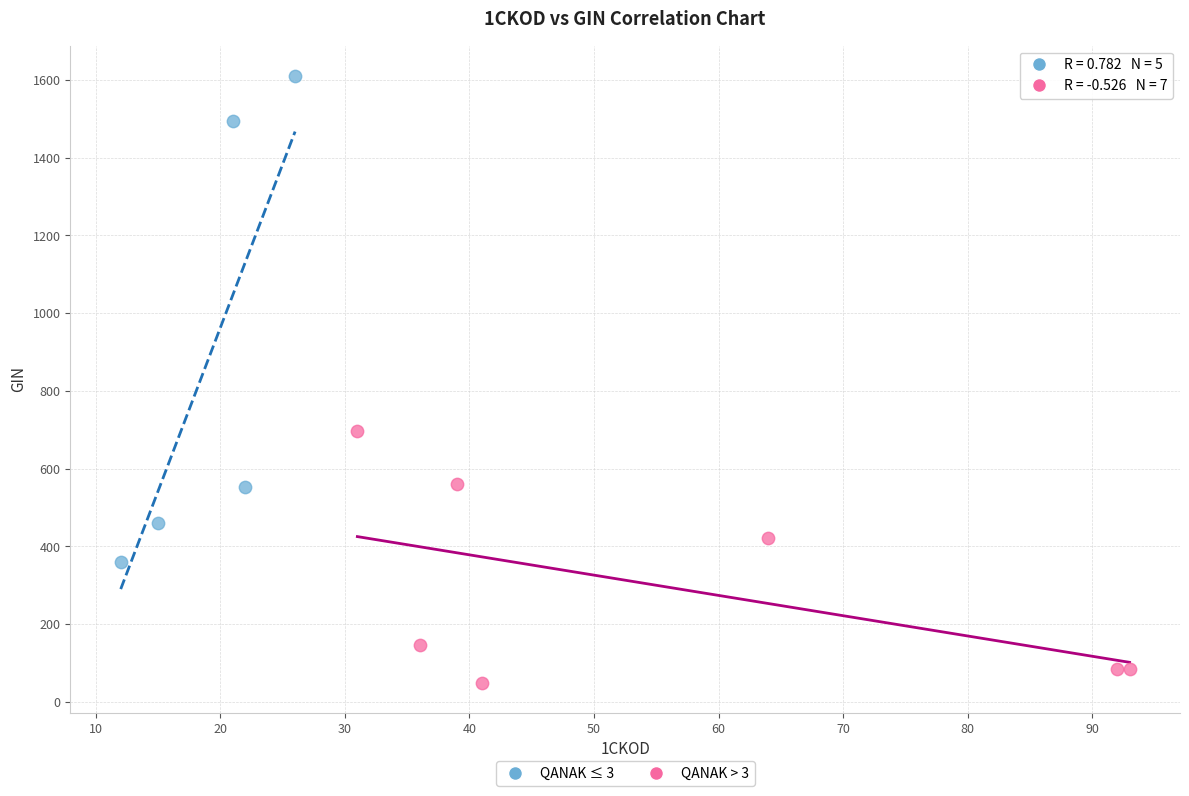

Which series has the largest Y range (max minus min)?

QANAK ≤ 3